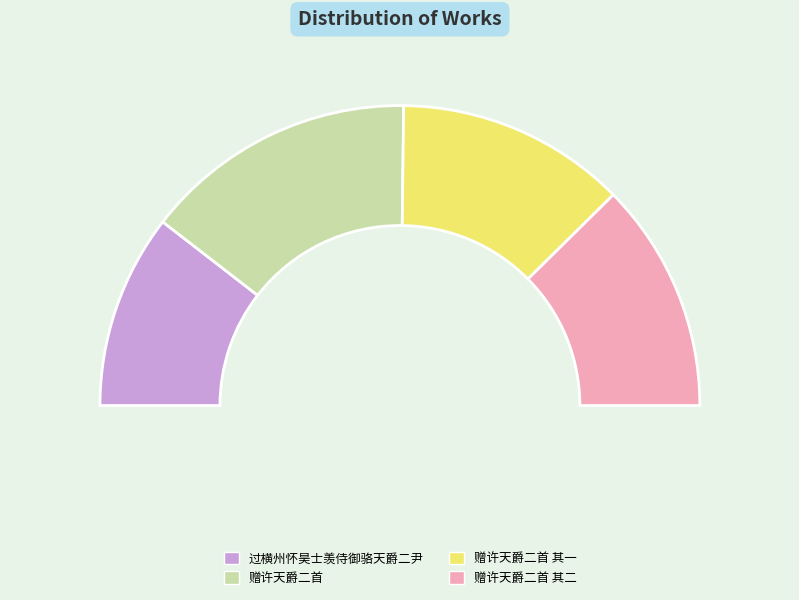

Count the number of slices in the pie.

4